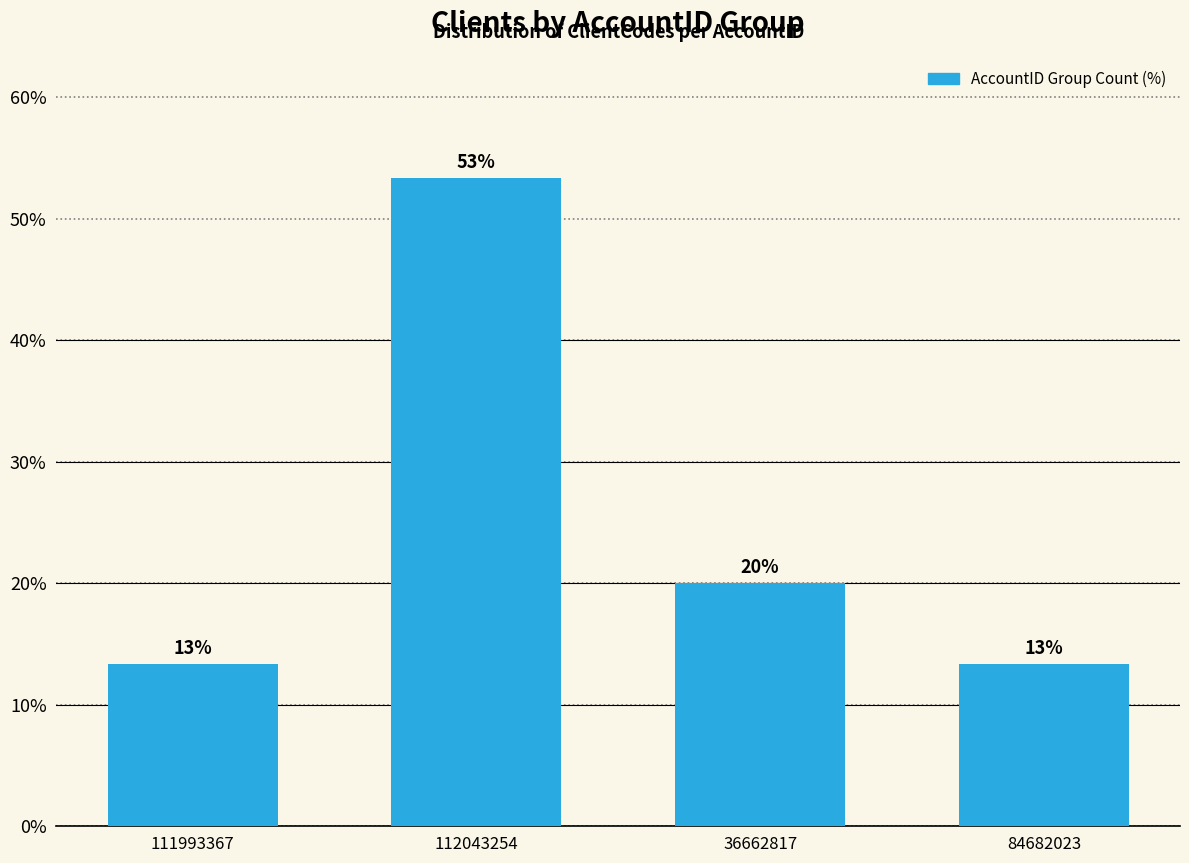

What is the sum of all values?

100.0